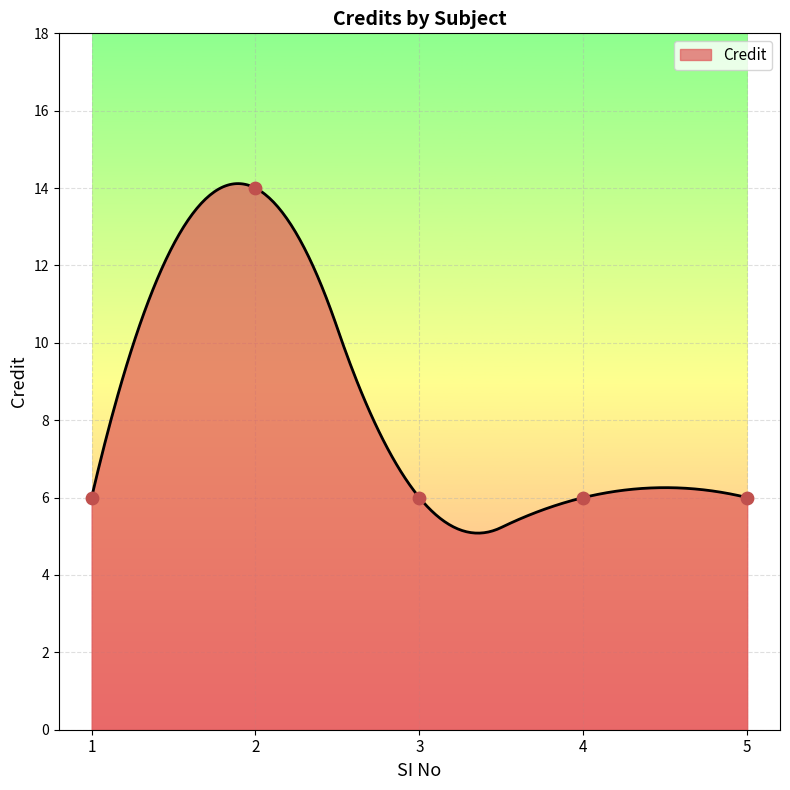

Between 5 and 3, which is larger?

5